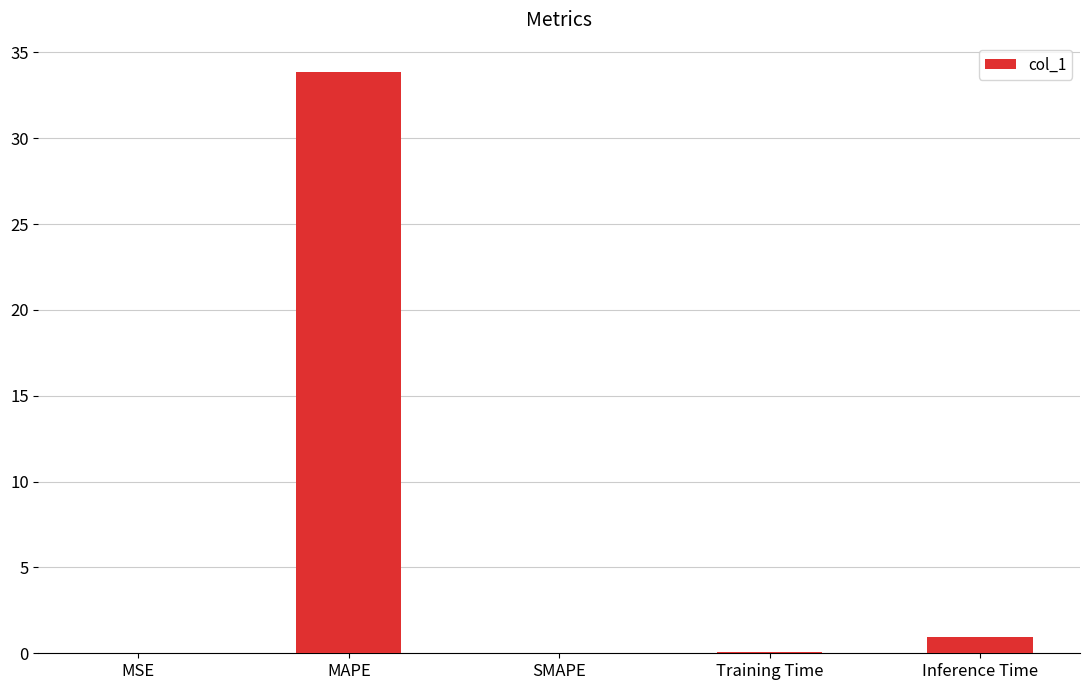

How many distinct data groups are displayed?

1